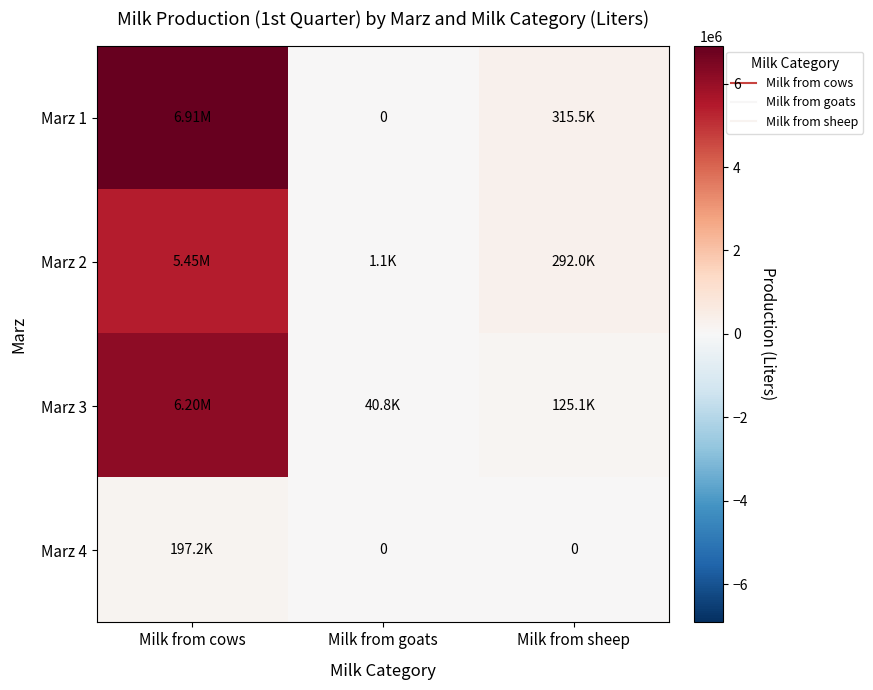

What is the difference between the second highest and minimum values in the Marz 1 series?

315460.5